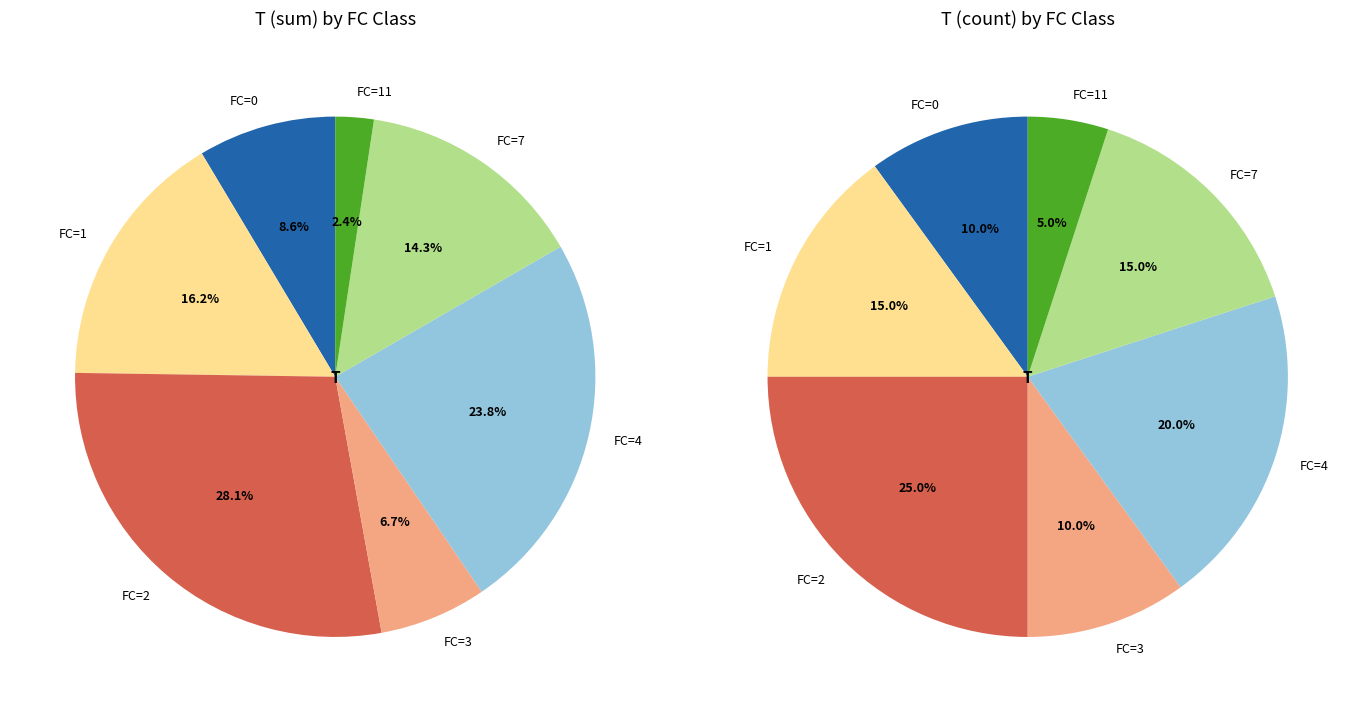

What is the smallest slice in the pie chart?

FC=11